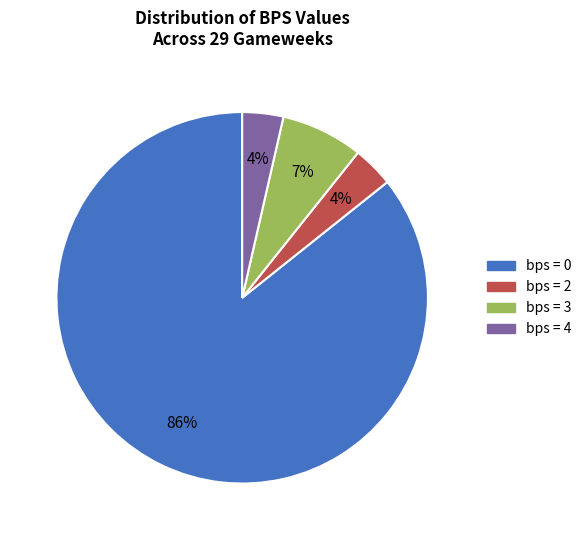

What percentage is the bps = 3 slice, to the nearest percent?

7%